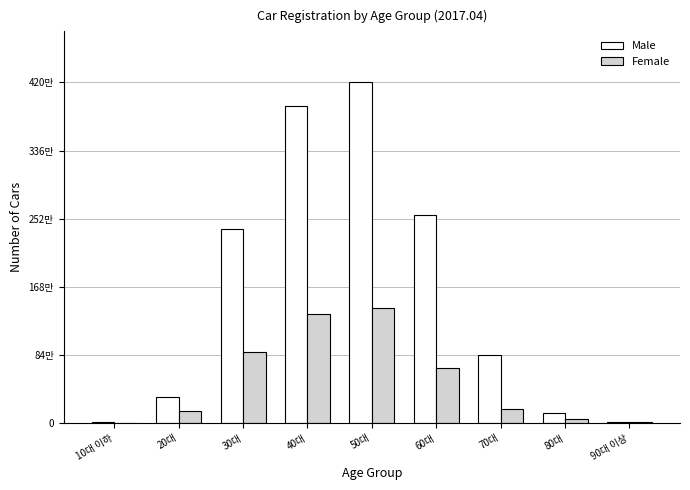

Does the chart contain stacked bars?

No